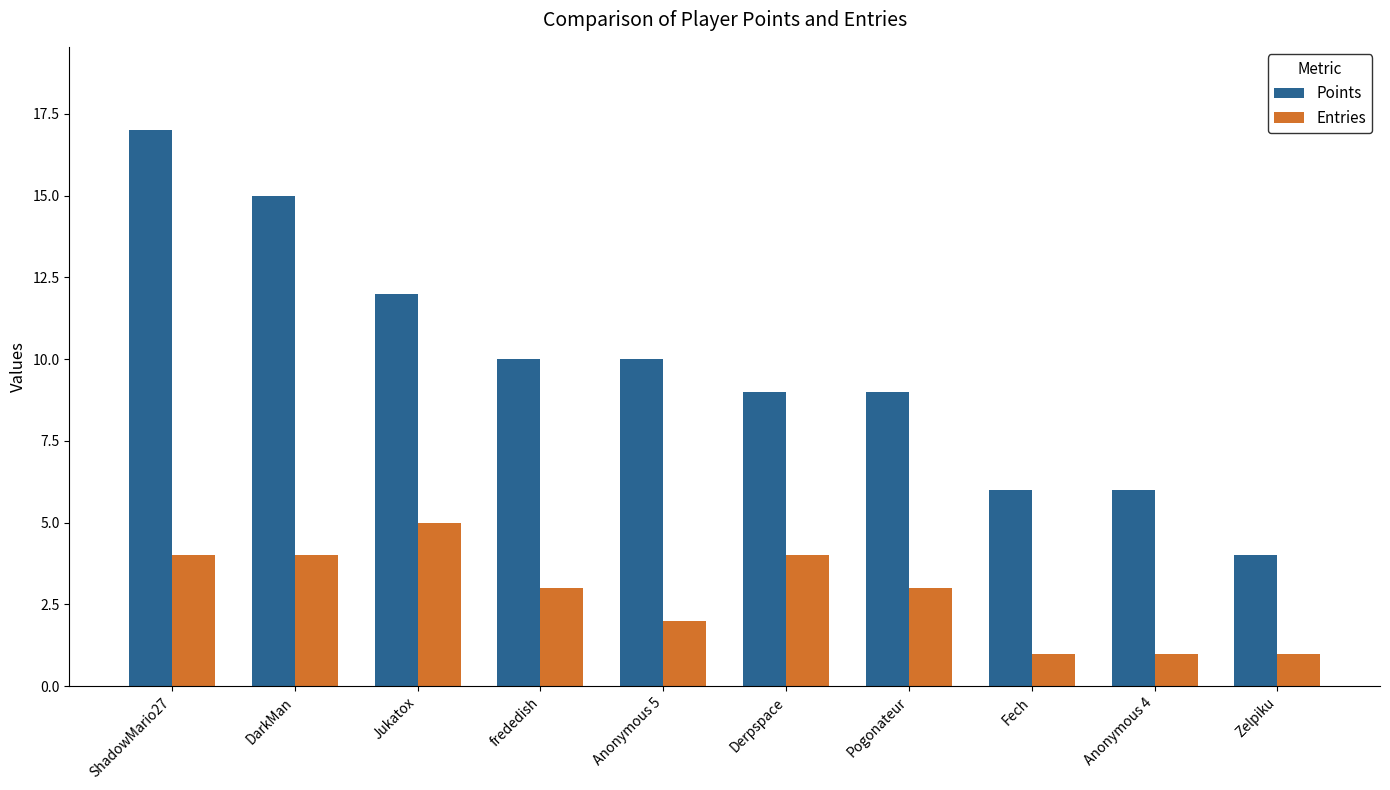

Are the bars horizontal?

No